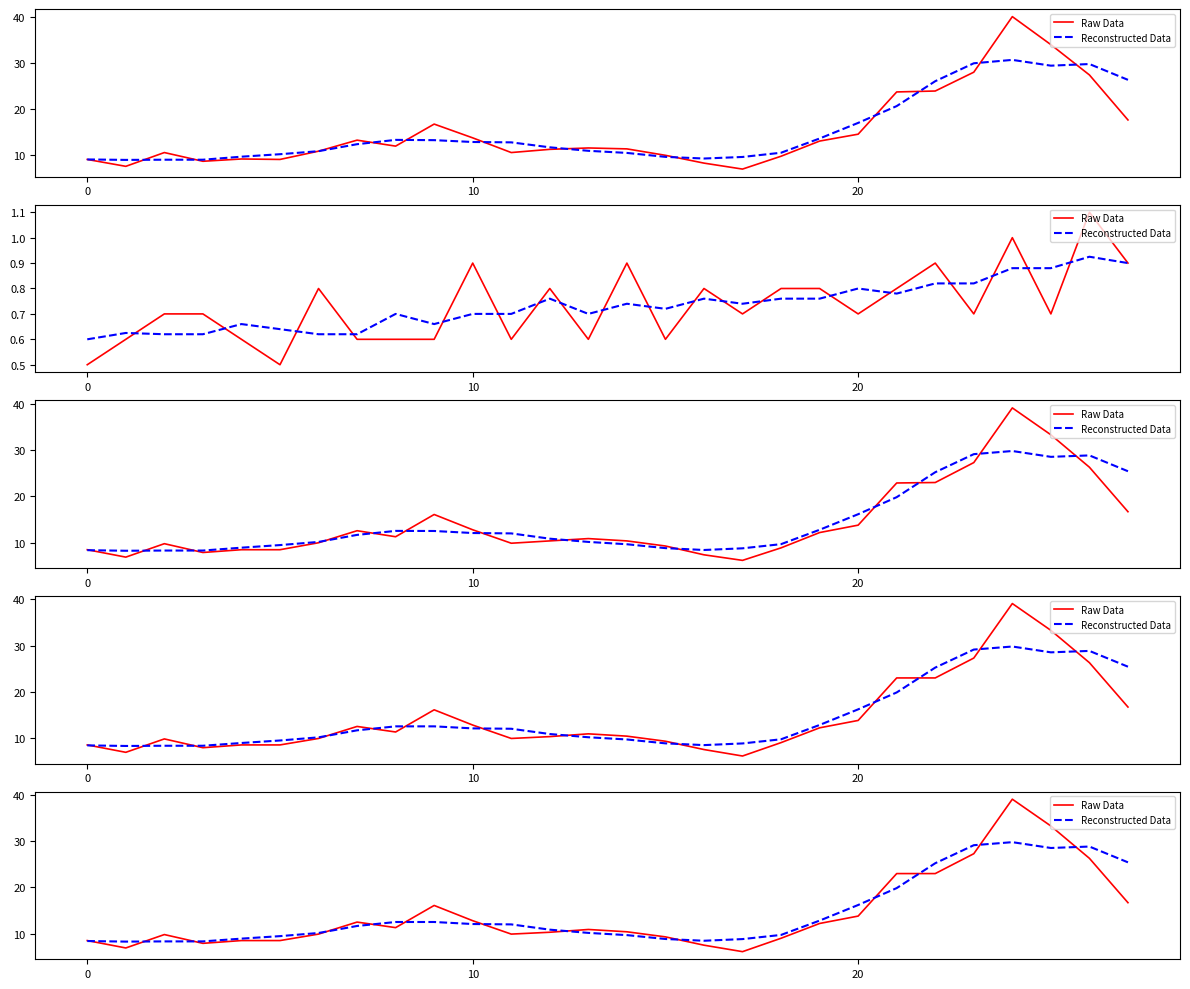

How many intersections are there between Reconstructed Data and Raw Data?

13